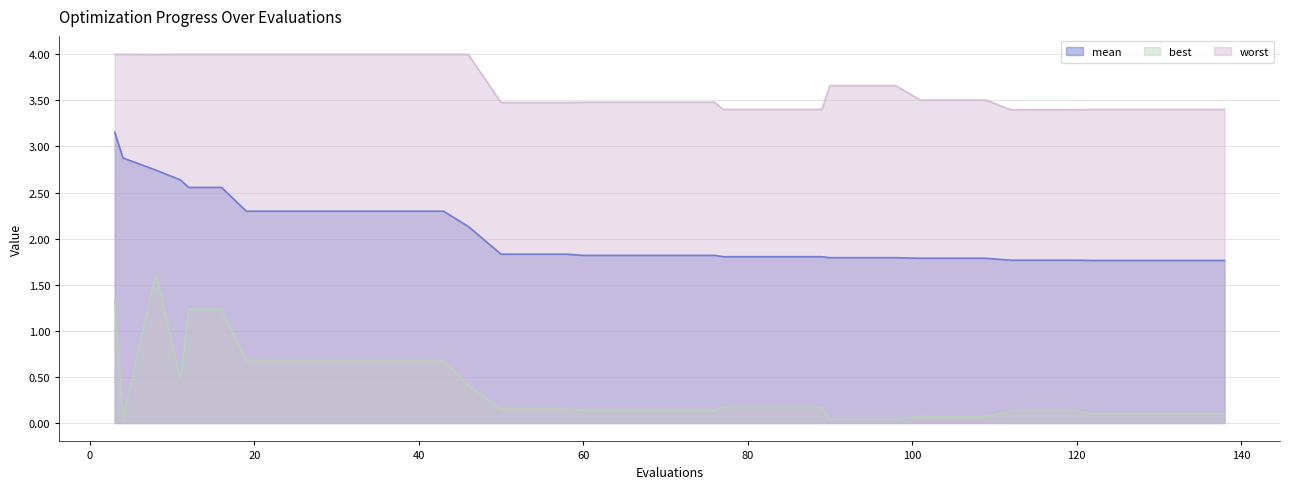

Reading right to left, what are all the values shown in this chart?

mean: 1.8	1.8	1.8	1.8	1.8	1.8	1.8	1.8	1.8	1.8	1.8	1.8	1.8	1.8	1.8	1.8	1.8	1.8	1.8	1.8	1.8	1.8	1.8	1.8	1.8	1.8	2.1	2.3	2.3	2.3	2.3	2.3	2.3	2.3	2.6	2.6	2.6	2.7	2.9	3.2
best: 0.1	0.1	0.1	0.1	0.1	0.1	0.1	0.1	0.1	0.1	0.1	0.0	0.0	0.0	0.2	0.2	0.2	0.2	0.1	0.1	0.1	0.1	0.1	0.2	0.2	0.2	0.4	0.7	0.7	0.7	0.7	0.7	0.7	0.7	1.2	1.2	0.5	1.6	0.1	1.3
worst: 3.4	3.4	3.4	3.4	3.4	3.4	3.4	3.4	3.5	3.5	3.5	3.7	3.7	3.7	3.4	3.4	3.4	3.4	3.5	3.5	3.5	3.5	3.5	3.5	3.5	3.5	4.0	4.0	4.0	4.0	4.0	4.0	4.0	4.0	4.0	4.0	4.0	4.0	4.0	4.0